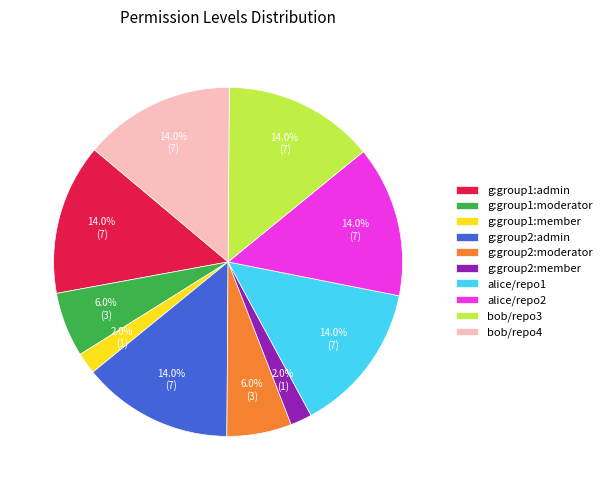

Approximately how many times larger is the value at g:group1:member compared to g:group2:member?

1.0